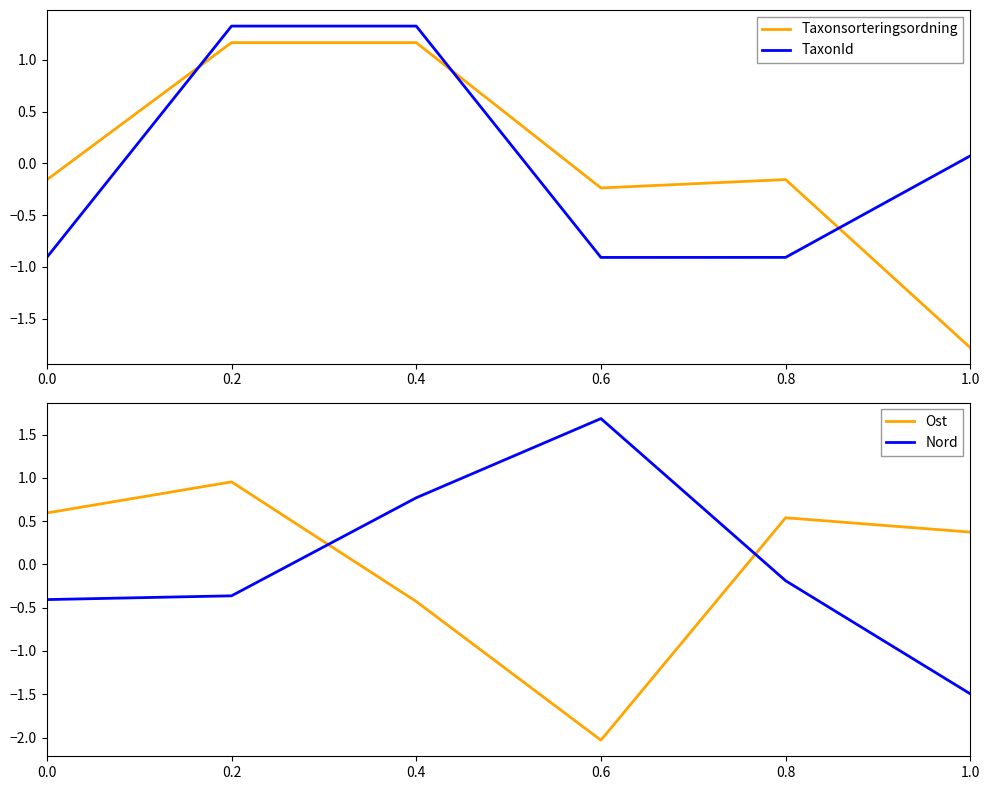

What is the sum of the Taxonsorteringsordning values at 0.2 and 0.8?

1.0